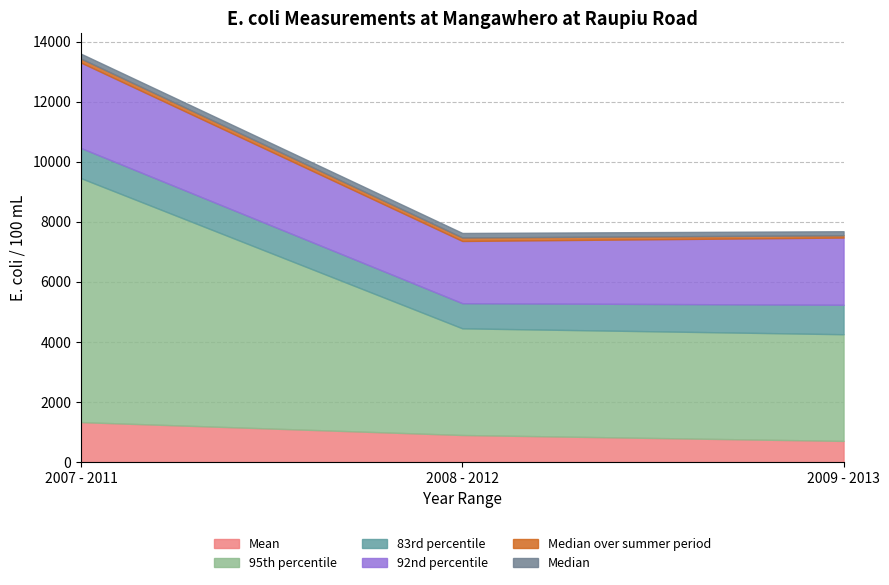

Rank the categories by 83rd percentile value from lowest to highest.

2008 - 2012, 2009 - 2013, 2007 - 2011